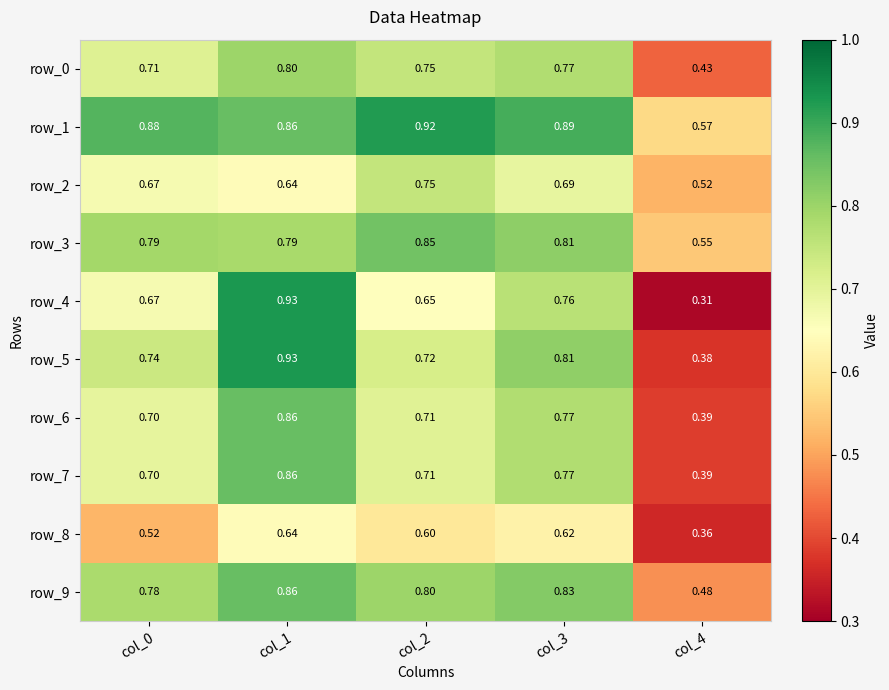

Which series has the largest range (max minus min)?

row_4